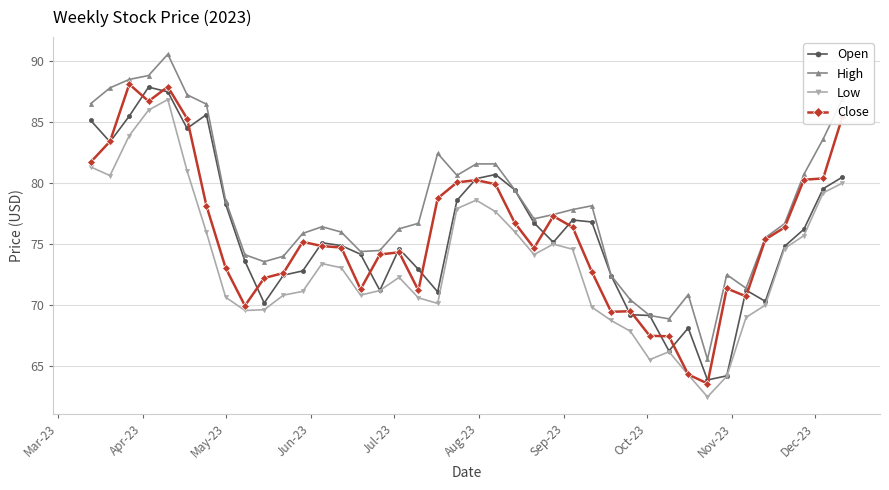

What is the maximum value shown in the chart?

90.6